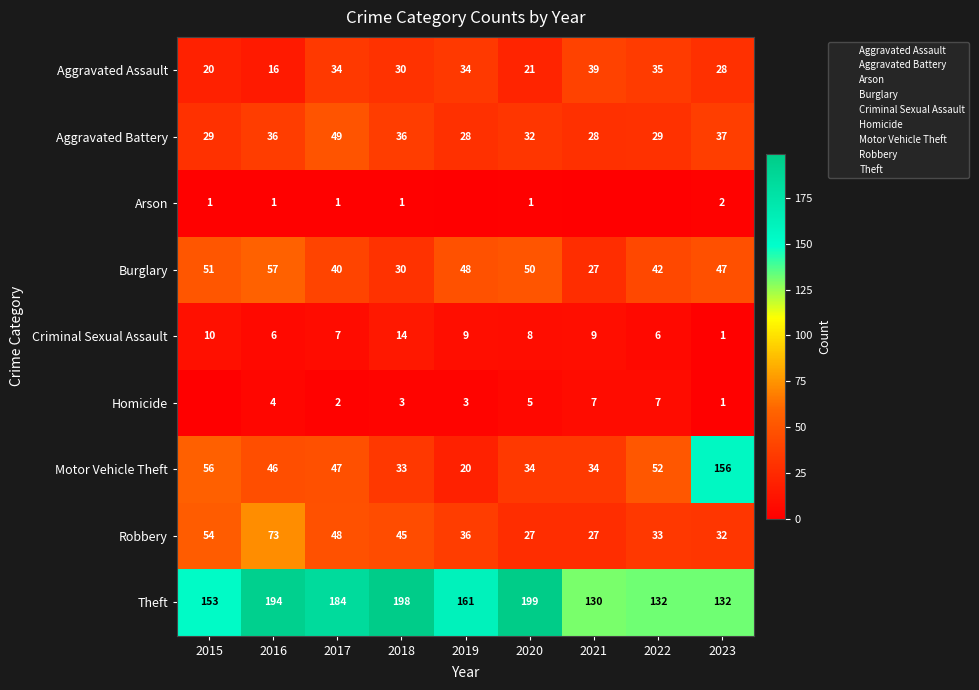

Which category has the highest value in the Aggravated Assault series?

2021